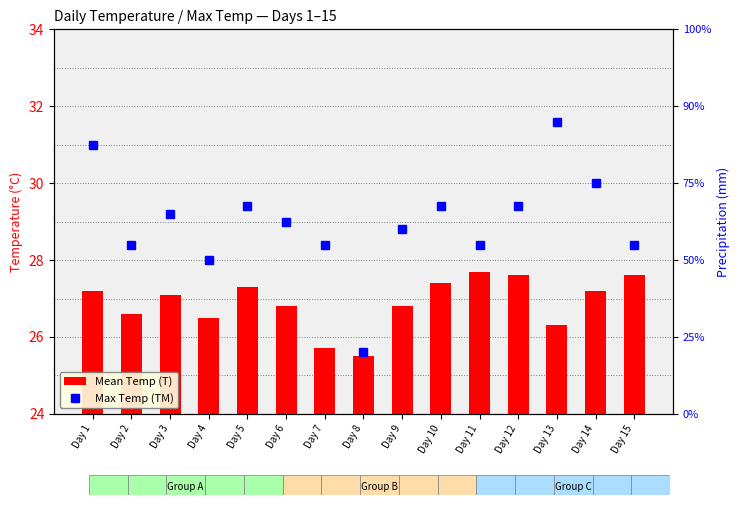

Which series has the largest total across all categories?

Max Temp (TM)